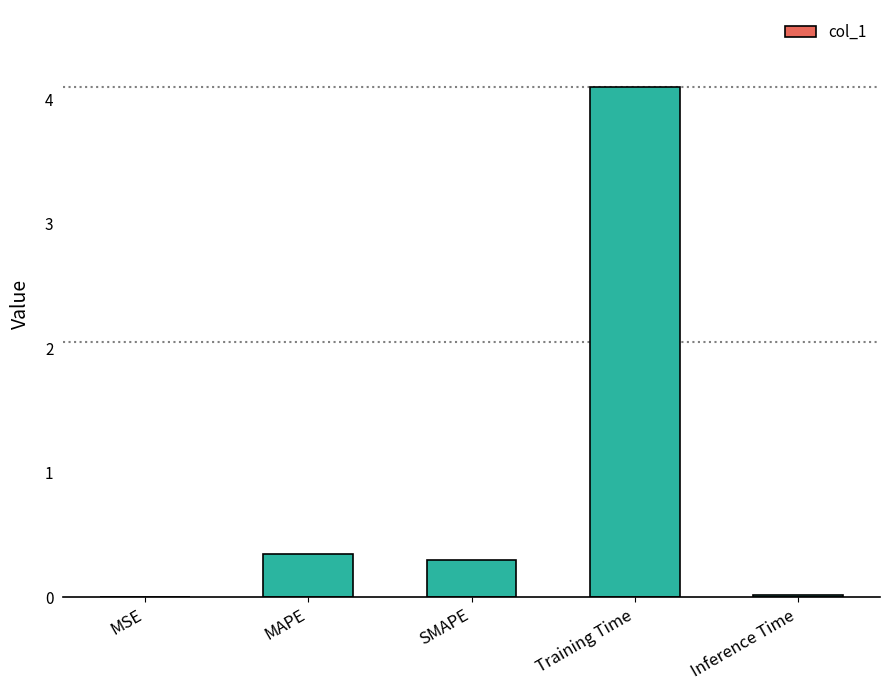

What is the sum of all values?

4.8